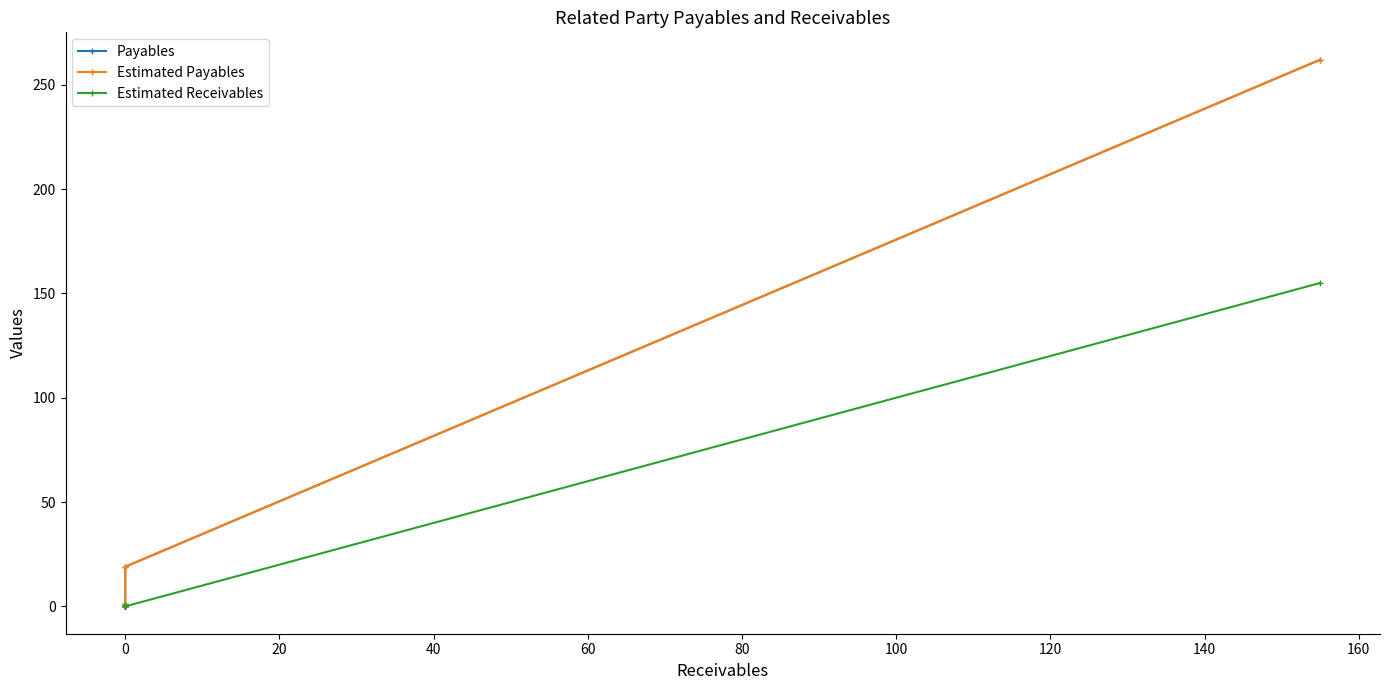

At 0, list the series in order from largest to smallest.

Payables, Estimated Payables, Estimated Receivables